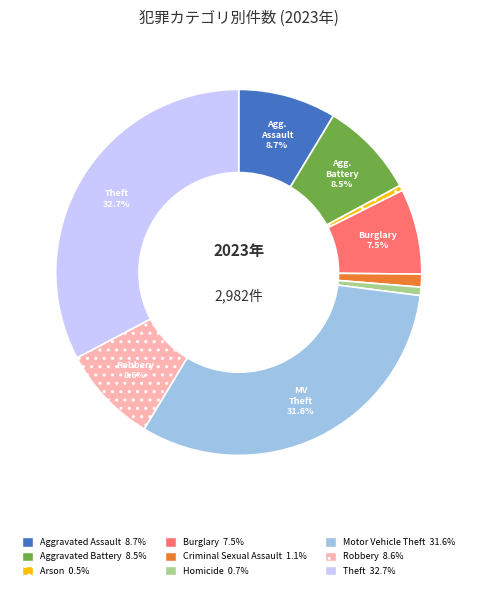

Does any single category account for the majority?

No